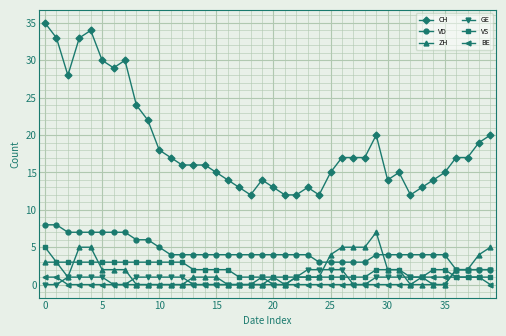

What is the highest value of the BE series?

1